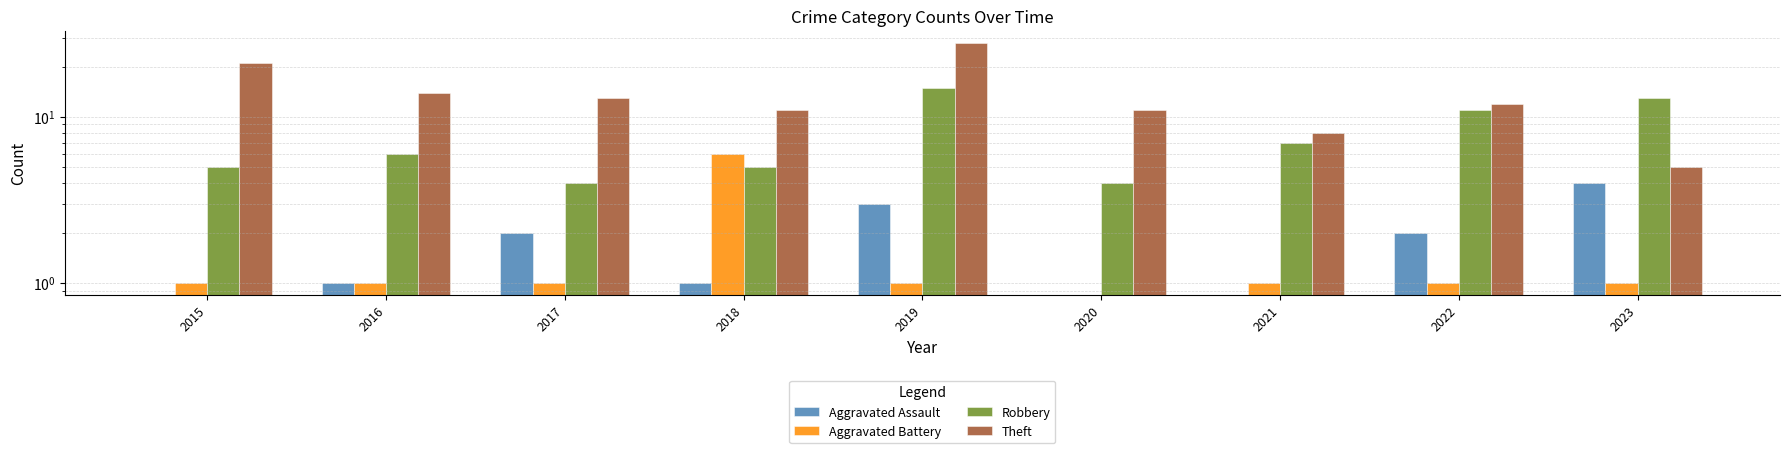

Where does the Aggravated Assault series first go above 1?

2017